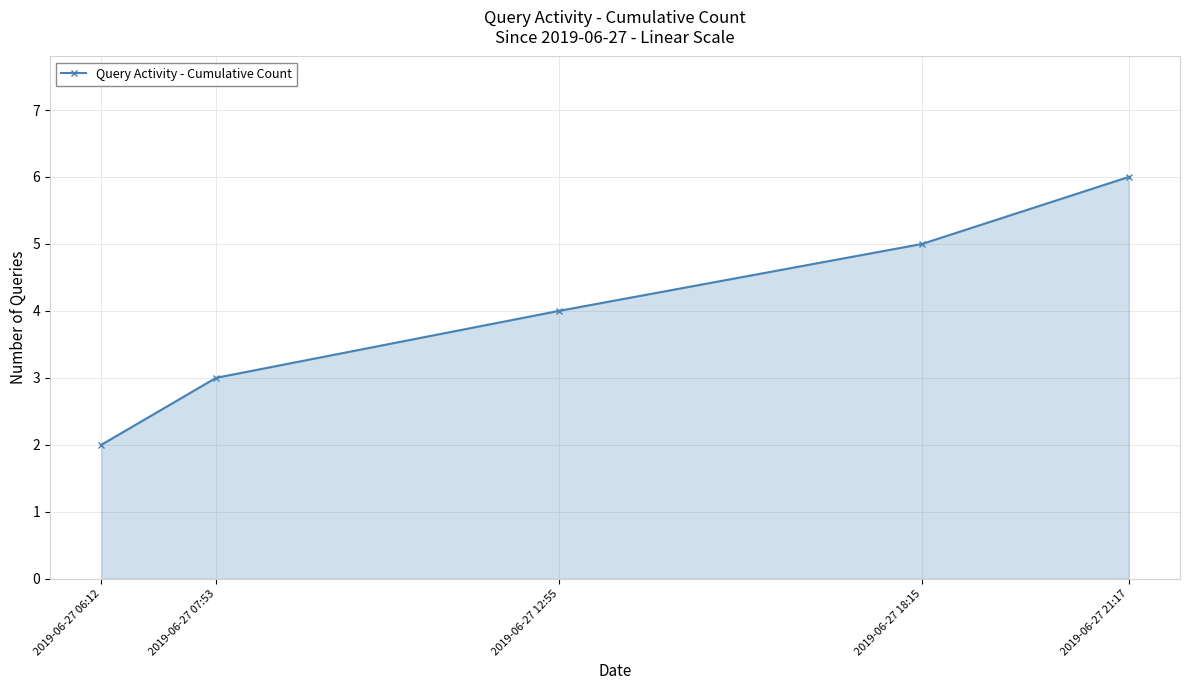

Approximately how many times larger is the value at 2019-06-27 12:55 compared to 2019-06-27 21:17?

0.7